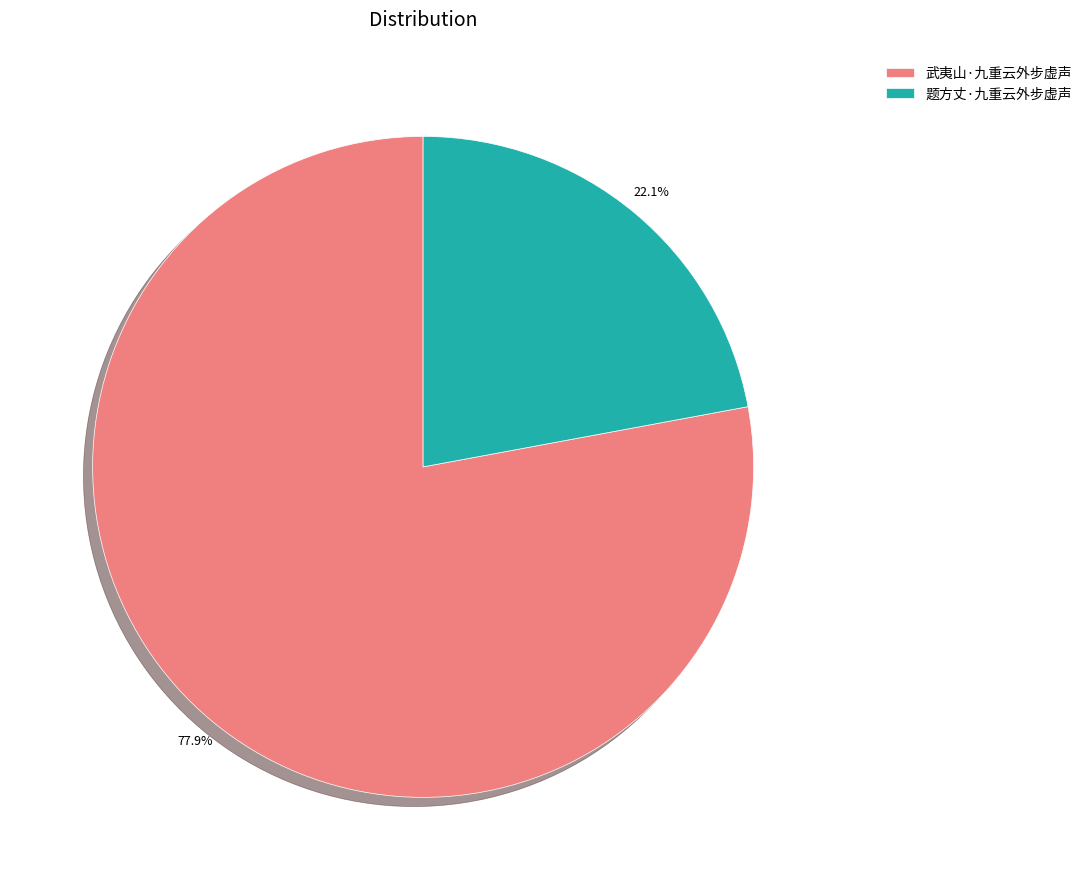

Which slice is the largest?

武夷山·九重云外步虚声